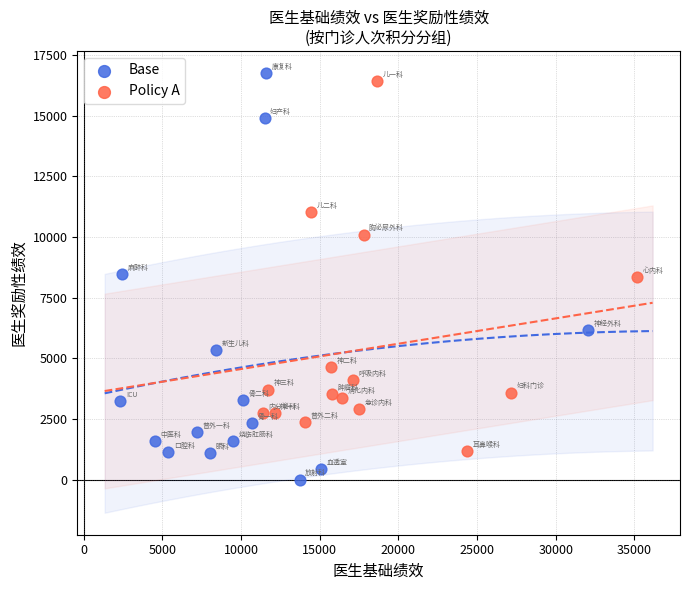

Which series contains the lowest Y value?

Base